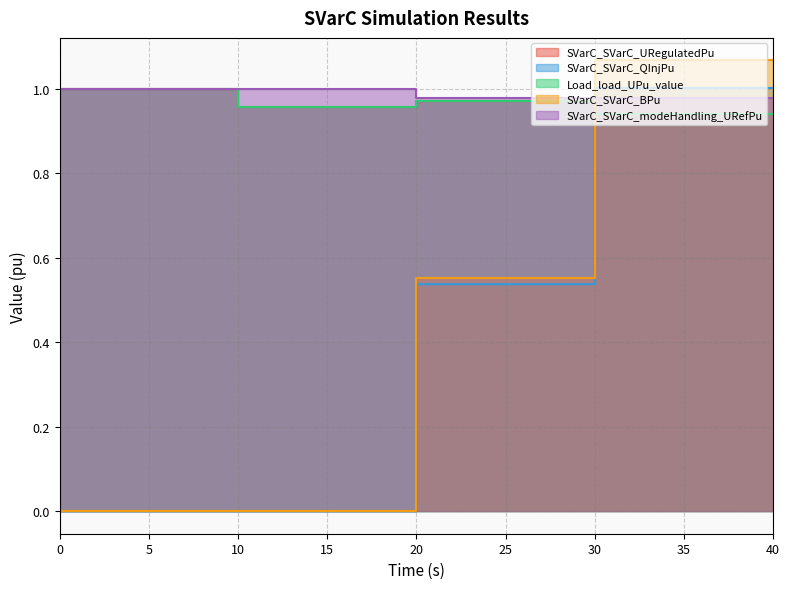

Reading left to right, extract all data points from this chart.

SVarC_SVarC_URegulatedPu: 1.0	1.0	1.0	1.0	1.0	1.0	0.9	0.9
SVarC_SVarC_QInjPu: 0.0	0.0	0.0	0.0	0.5	0.5	1.0	1.0
Load_load_UPu_value: 1.0	1.0	1.0	1.0	1.0	1.0	0.9	0.9
SVarC_SVarC_BPu: 0.0	0.0	0.0	0.0	0.6	0.6	1.1	1.1
SVarC_SVarC_modeHandling_URefPu: 1.0	1.0	1.0	1.0	1.0	1.0	1.0	1.0